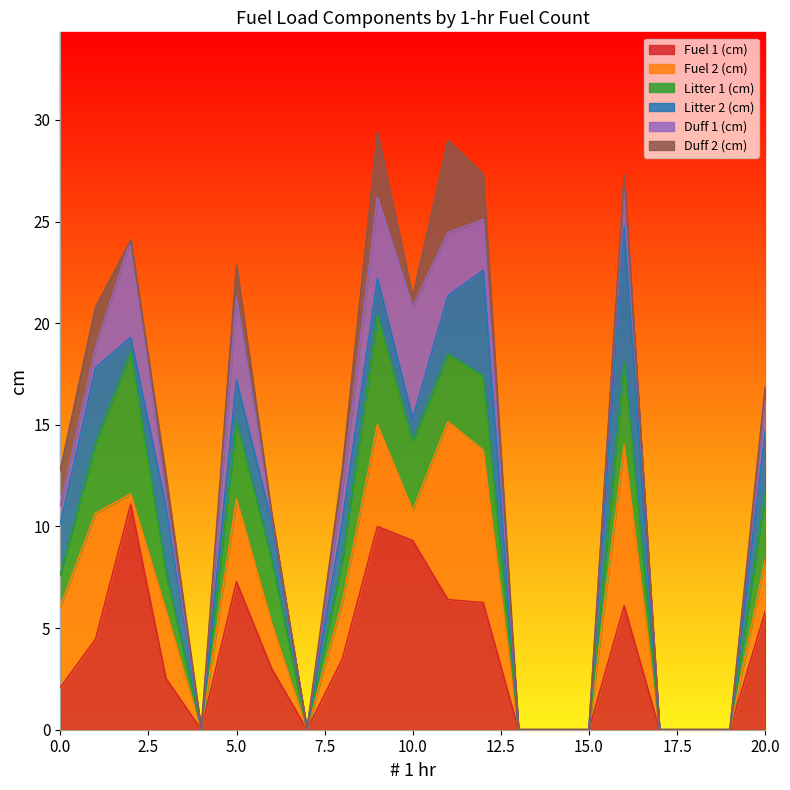

The Litter 1 (cm) series shows 2.6 at 27. True or false?

False